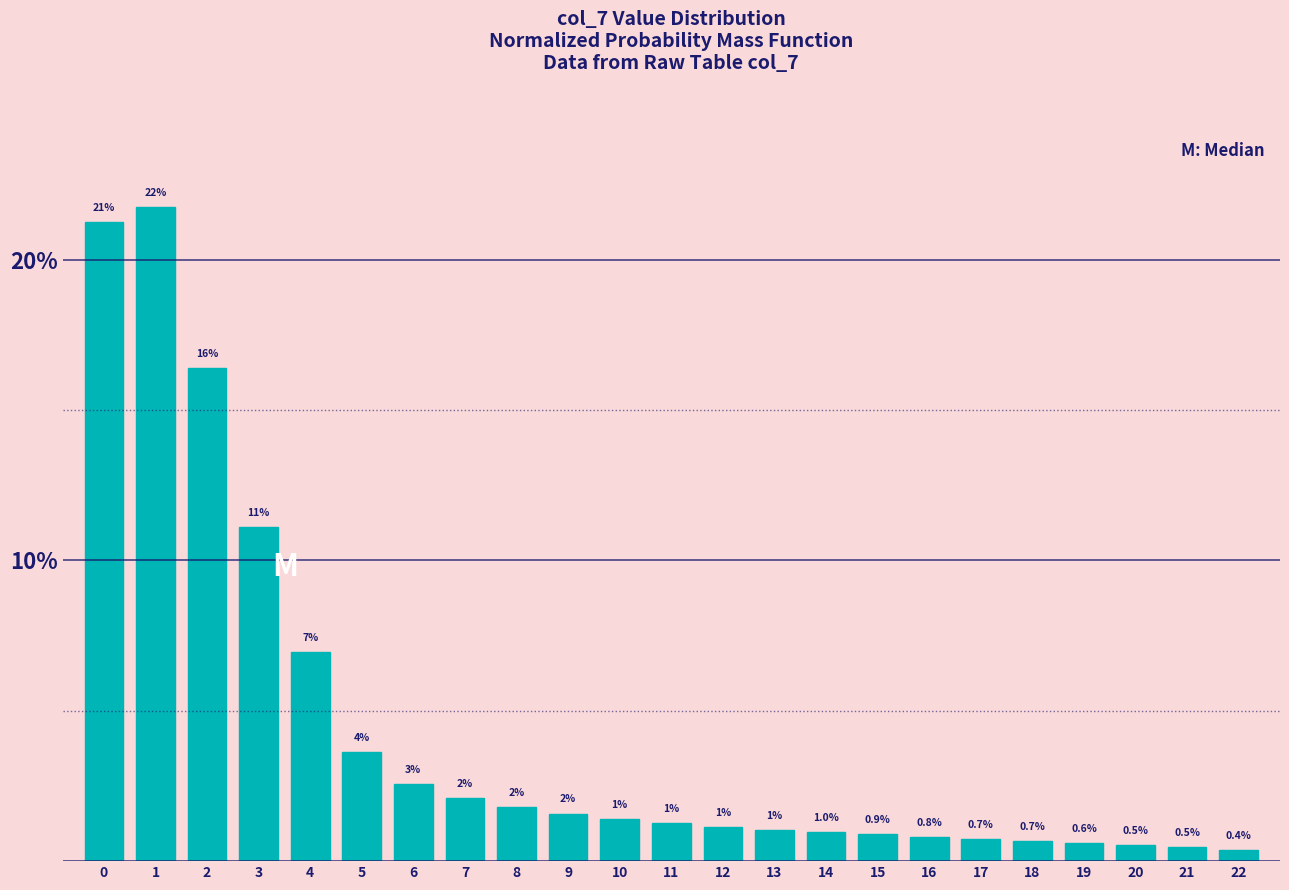

Read the value at 18.

0.7